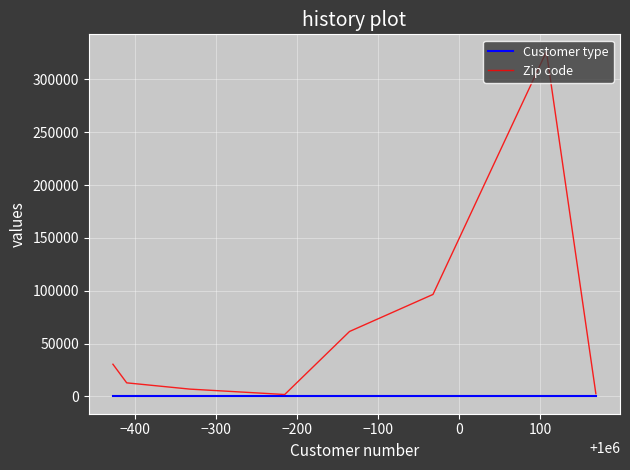

Count the number of data series in this chart.

2